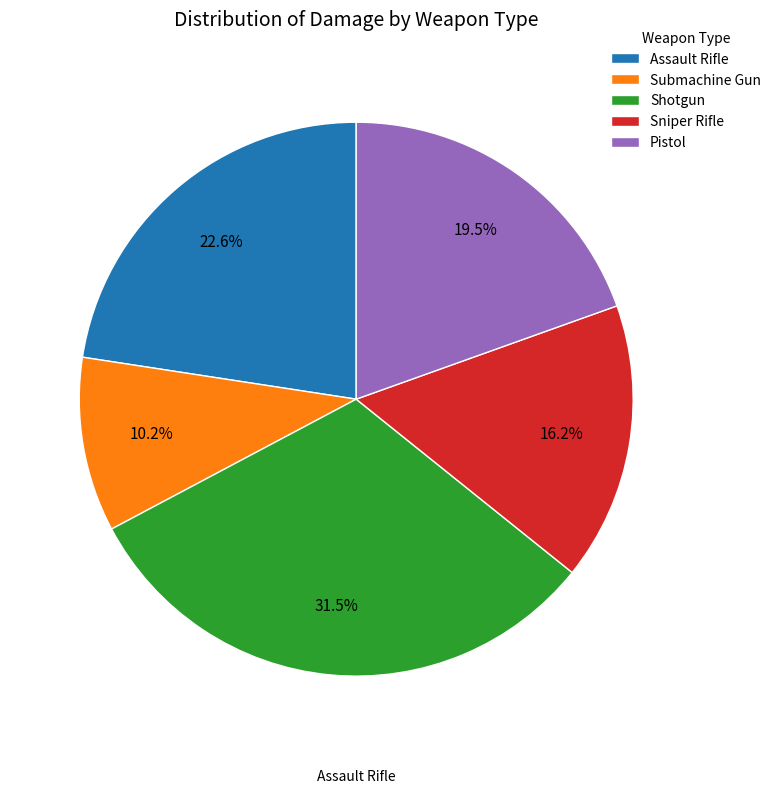

What percentage is NOT represented by Assault Rifle?

77.4%